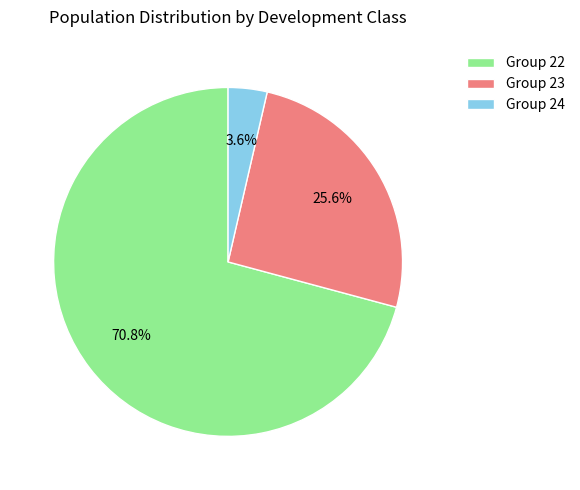

Count the number of slices in the pie.

3